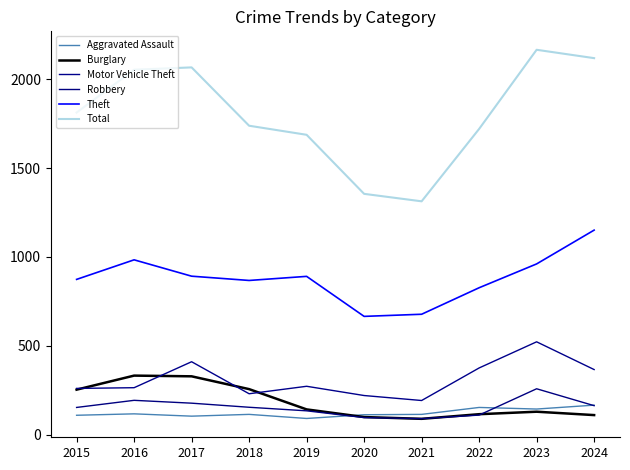

Reading left to right, list all the values displayed in this chart.

Aggravated Assault: 2015=110	2016=118	2017=105	2018=115	2019=92	2020=113	2021=115	2022=154	2023=145	2024=167
Burglary: 2015=254	2016=333	2017=329	2018=257	2019=143	2020=100	2021=90	2022=116	2023=130	2024=111
Motor Vehicle Theft: 2015=261	2016=265	2017=411	2018=231	2019=273	2020=221	2021=193	2022=376	2023=523	2024=367
Robbery: 2015=154	2016=194	2017=178	2018=155	2019=135	2020=97	2021=91	2022=111	2023=259	2024=164
Theft: 2015=874	2016=984	2017=892	2018=868	2019=891	2020=666	2021=678	2022=827	2023=961	2024=1151
Total: 2015=1812	2016=2053	2017=2066	2018=1738	2019=1687	2020=1355	2021=1313	2022=1720	2023=2165	2024=2118